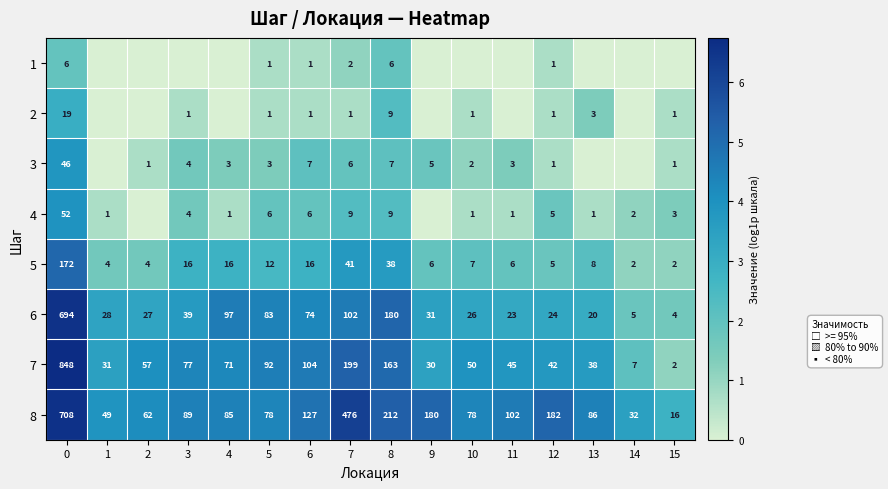

What is the sum of all 8 values?

2562